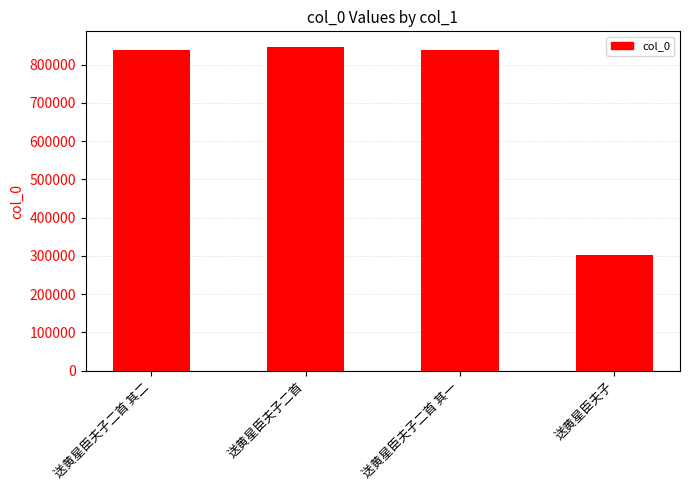

Count the number of data series in this chart.

1